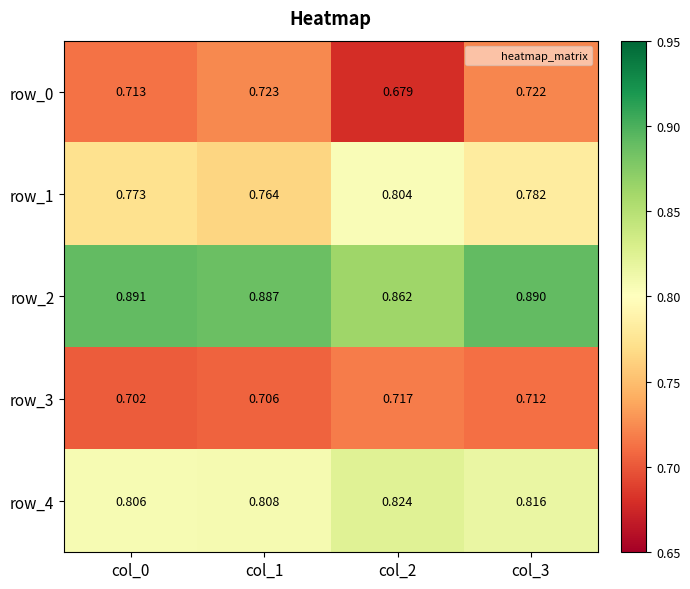

Is the value of row_0 at col_3 greater than the value of row_2 at col_2?

No